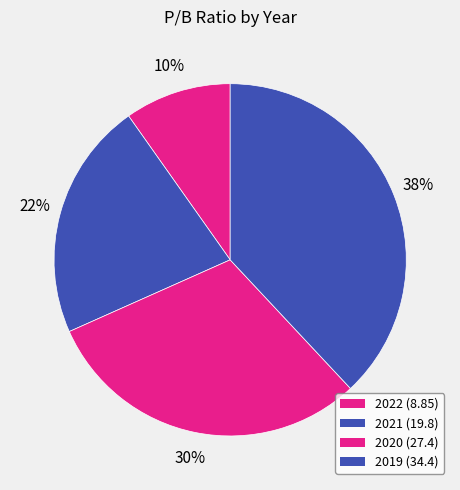

Is it true that 2020 is 44% of the pie?

False